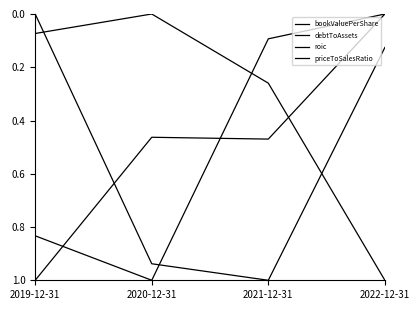

Is this an area chart (filled region under the line)?

No